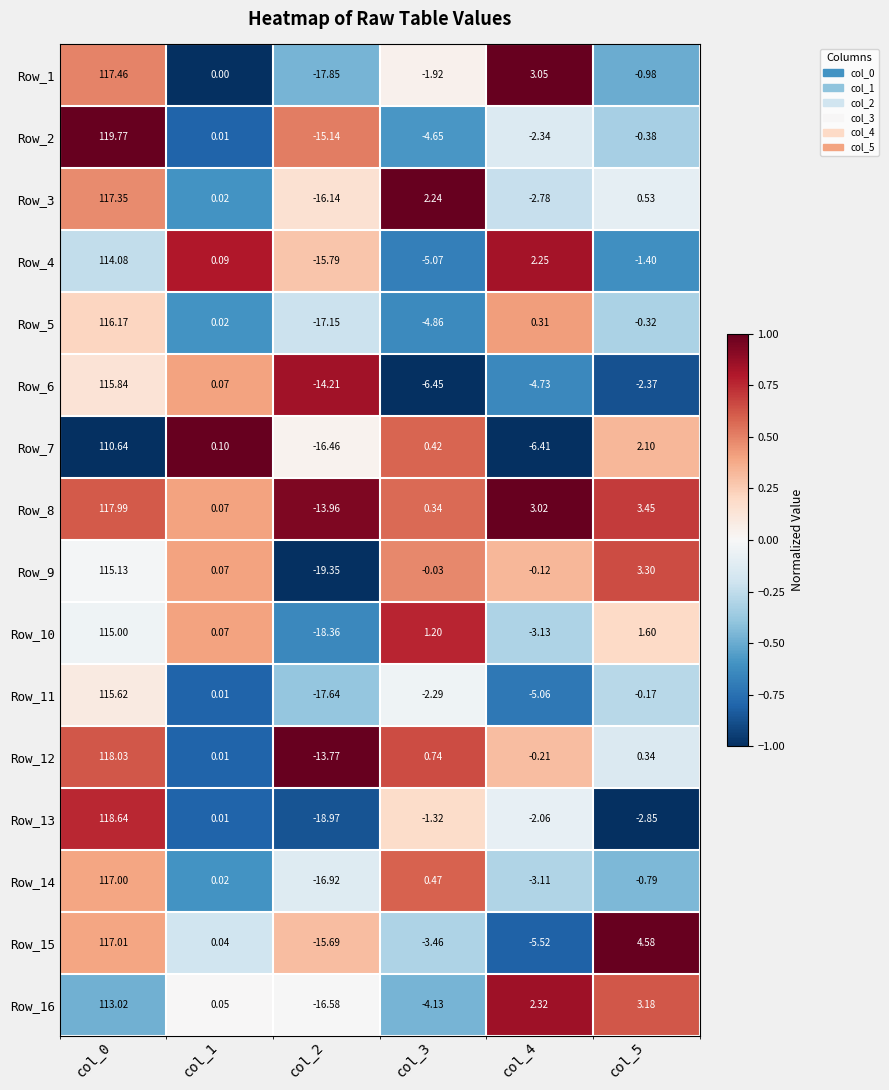

Is the value of Row_6 at col_3 greater than the value of Row_9 at col_5?

No